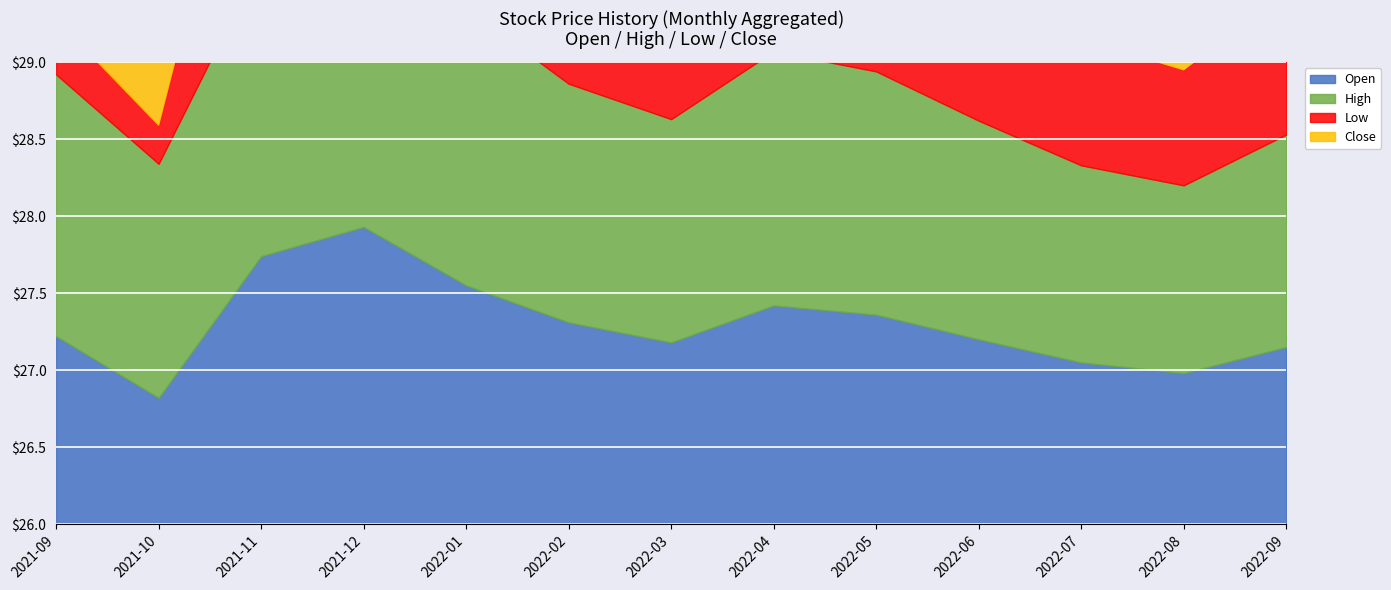

At which category is the sum across all series the highest?

2021-12